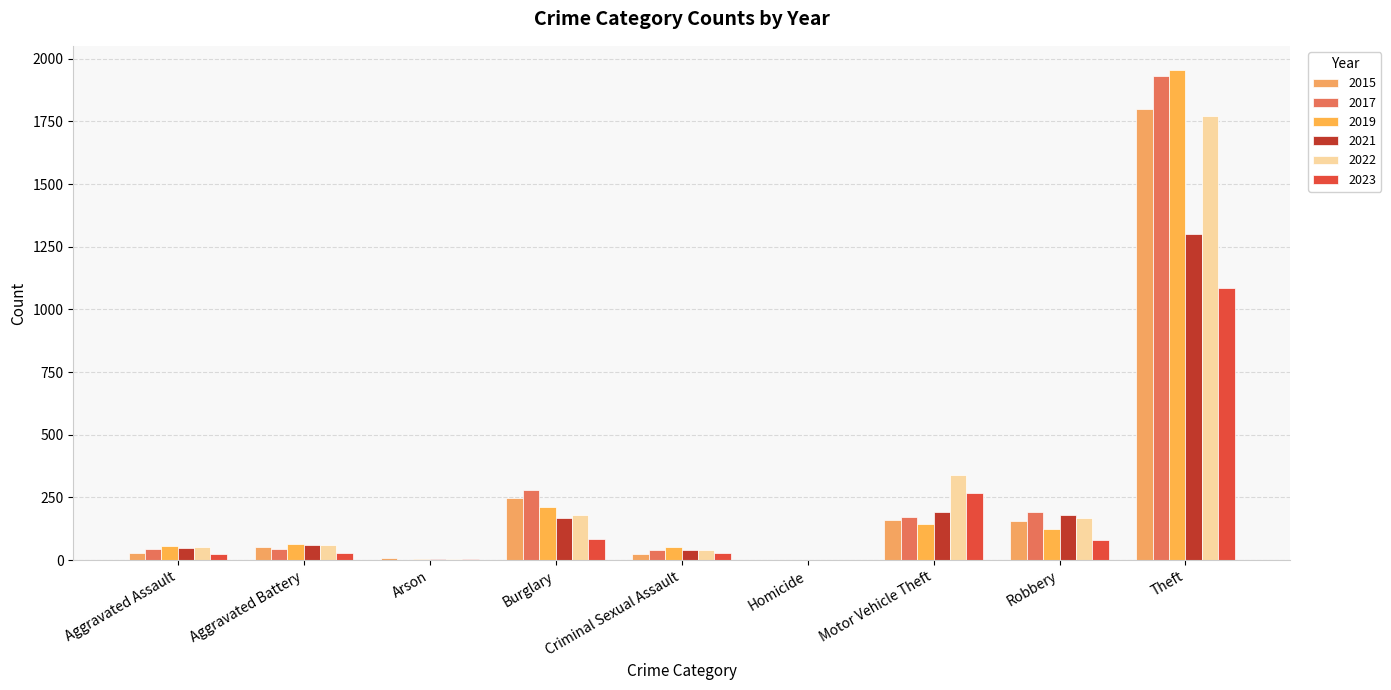

Reading right to left, transcribe all the data shown in this chart.

2015: 1799	155	160	1	26	247	8	53	29
2017: 1931	191	173	0	41	280	2	43	43
2019: 1954	124	143	2	51	213	6	64	58
2021: 1303	182	191	1	41	167	3	61	48
2022: 1773	169	338	1	42	180	3	62	54
2023: 1086	82	267	1	28	85	3	29	24